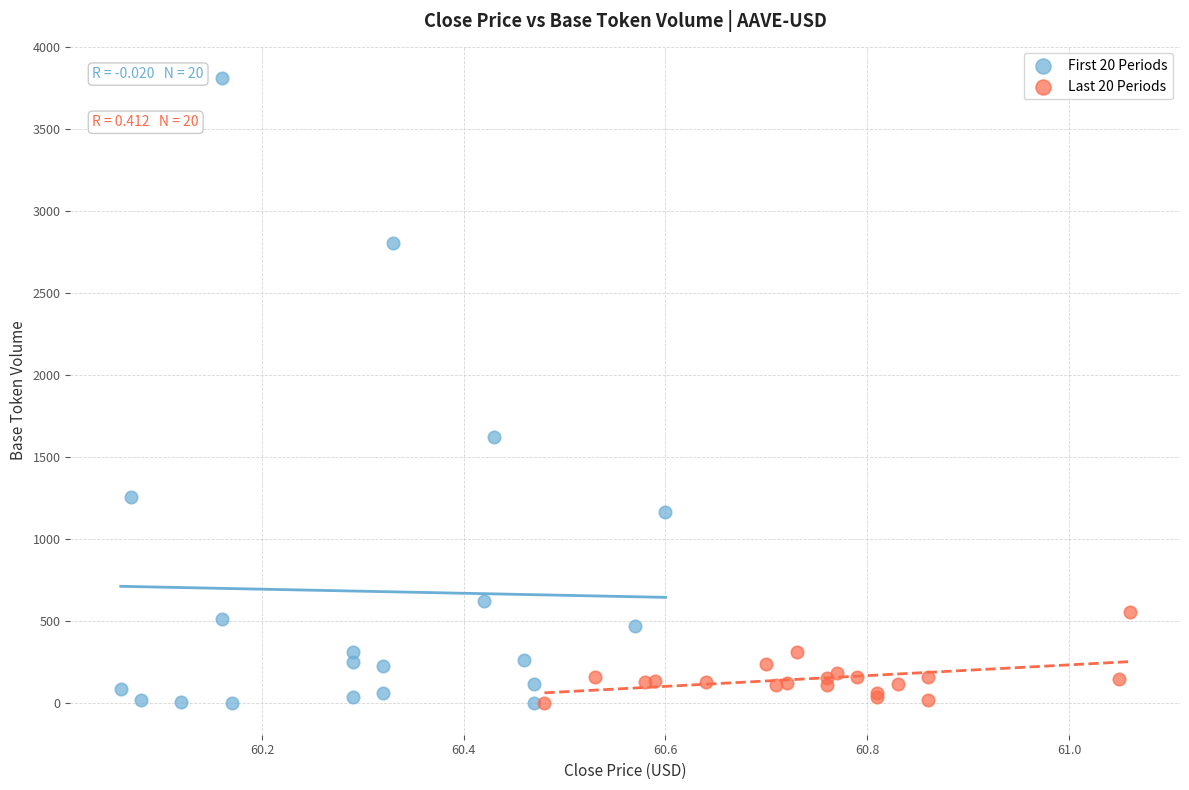

Which series has the widest spread of Y values?

First 20 Periods